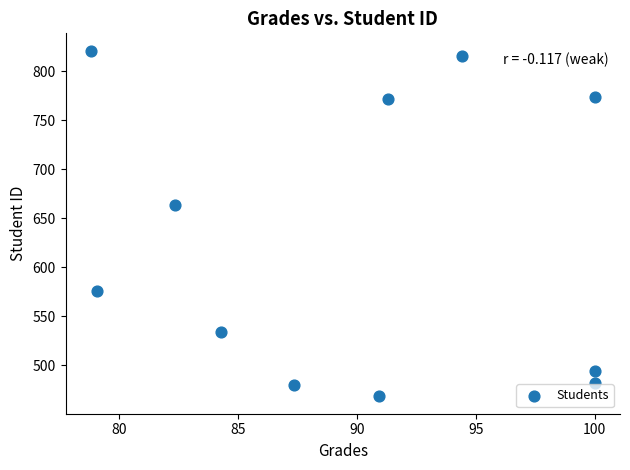

What is the range of Y values (max minus min)?

353